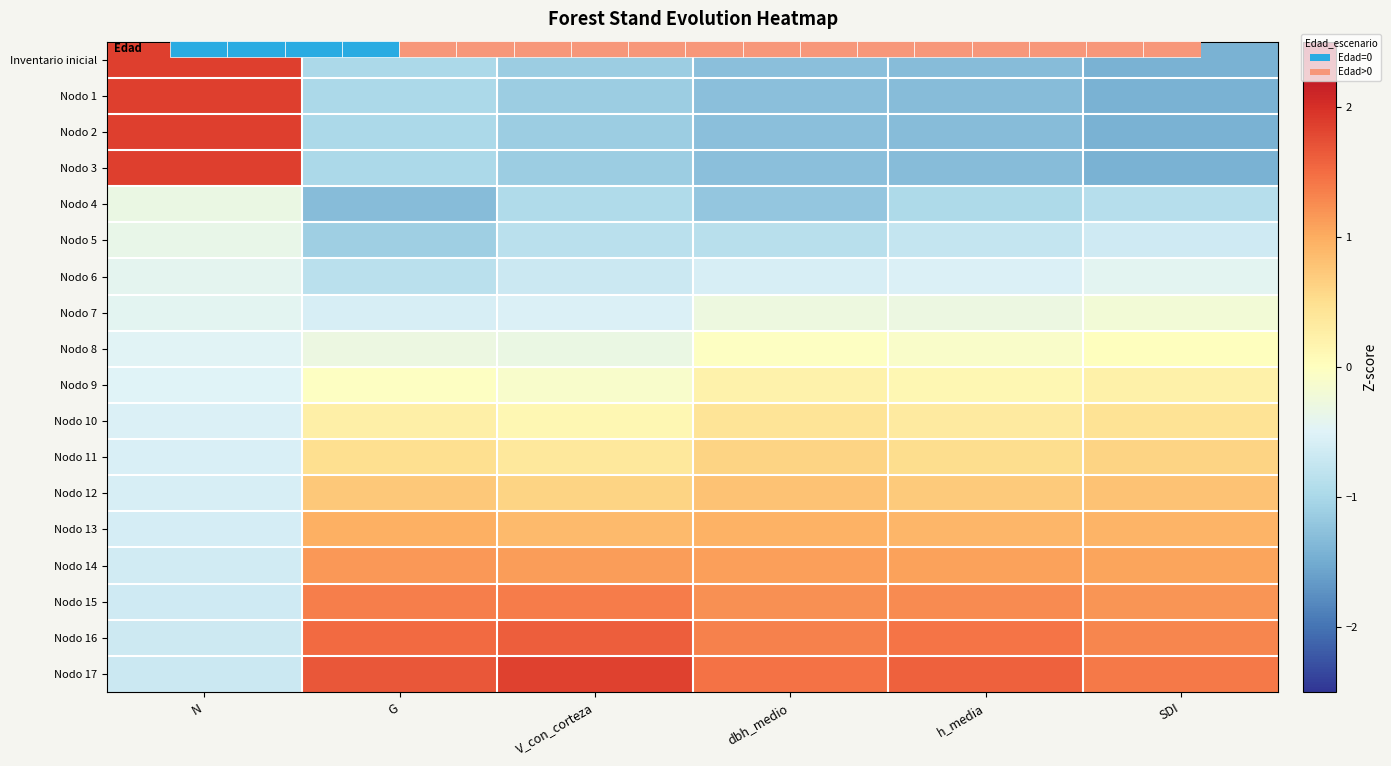

What is the greatest value displayed?

1.9